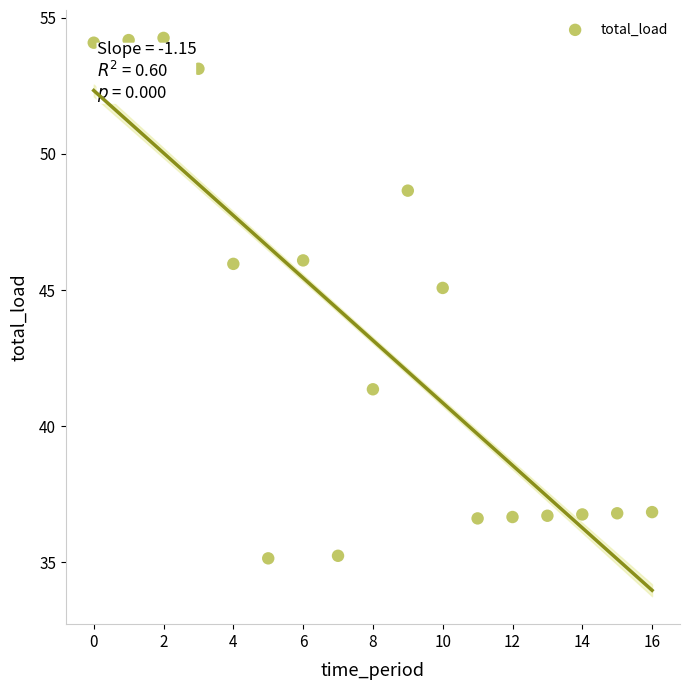

What Y value in the scatter plot is closest to 44?

45.1